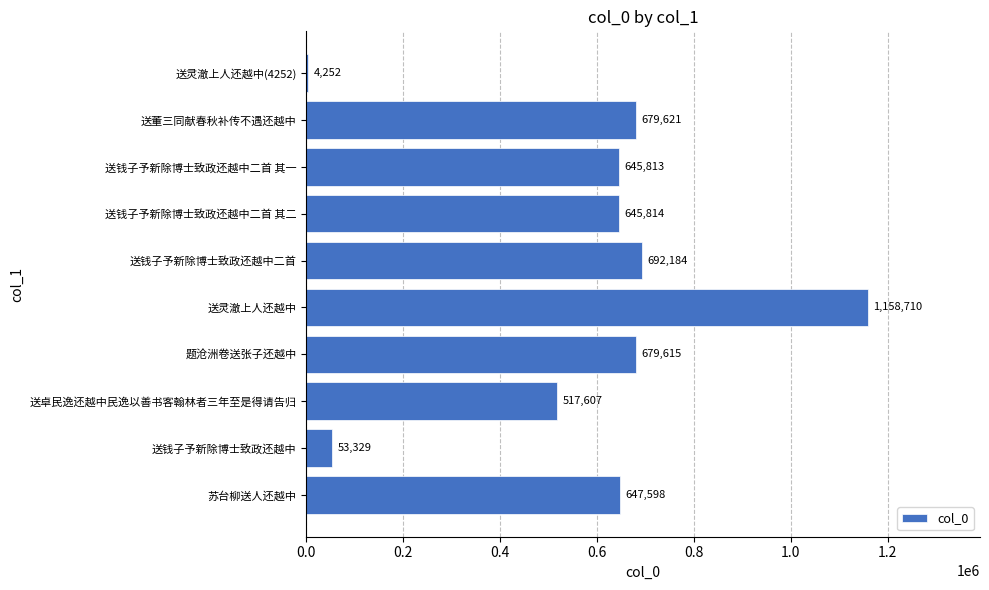

Are the bars horizontal?

Yes